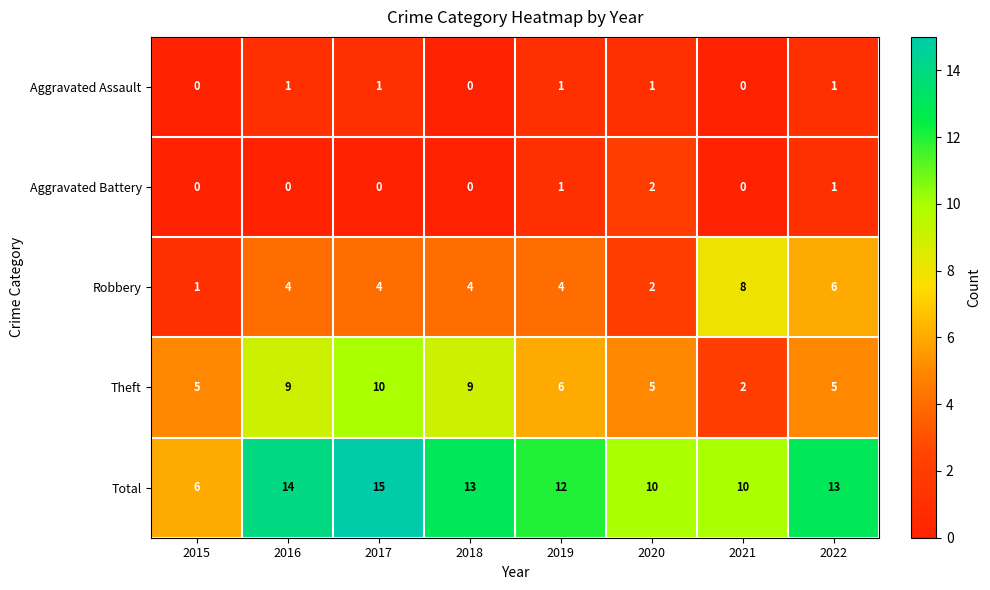

At which label does Total first exceed 13?

2016